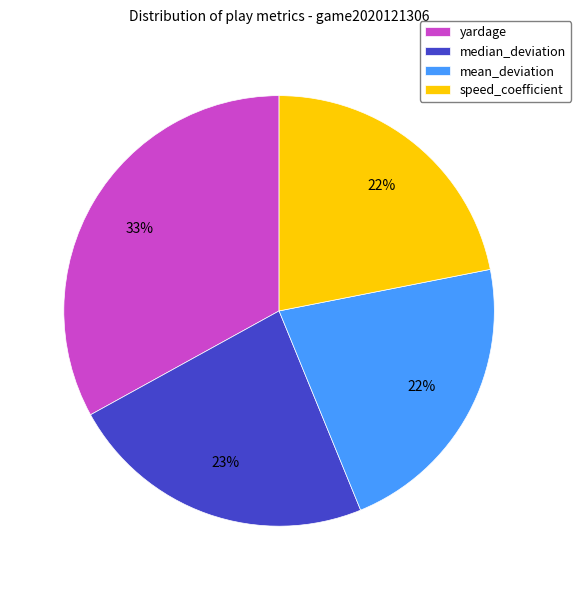

The speed_coefficient slice represents 22% of the pie. True or false?

True